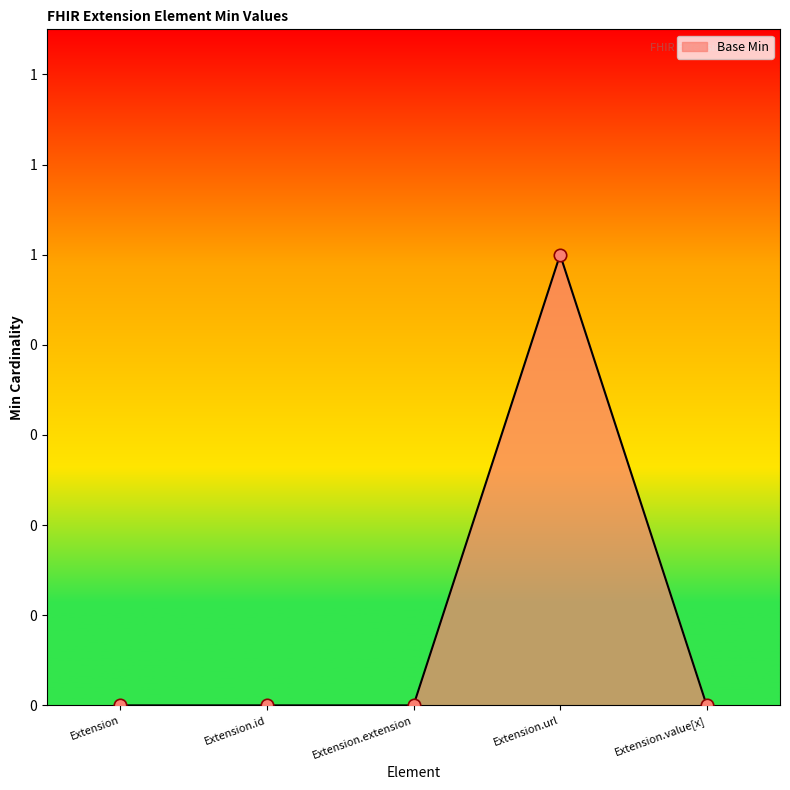

Which has a higher value, Extension.url or Extension.value[x]?

Extension.url